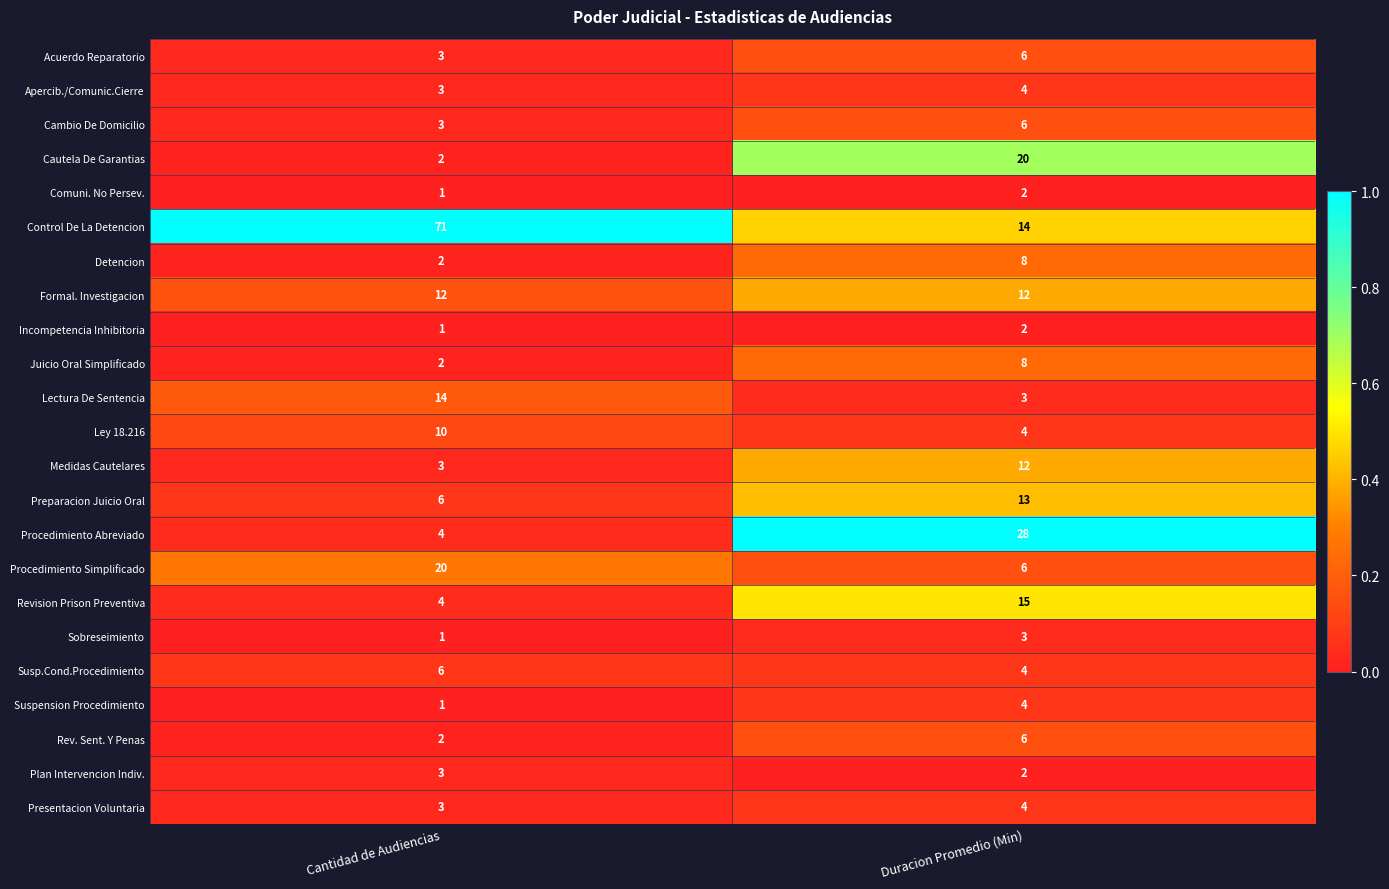

What is the difference between the maximum and minimum values in the Revision Prison Preventiva series?

11